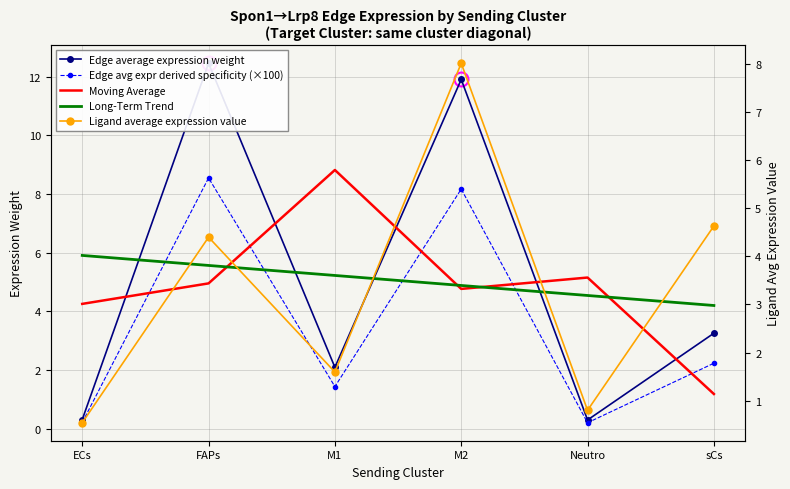

Is this an area chart (filled region under the line)?

No